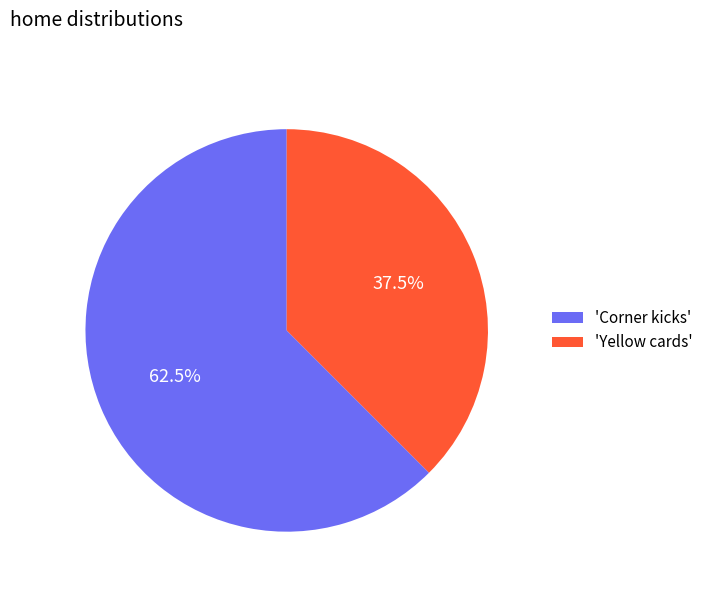

Count the number of slices in the pie.

2